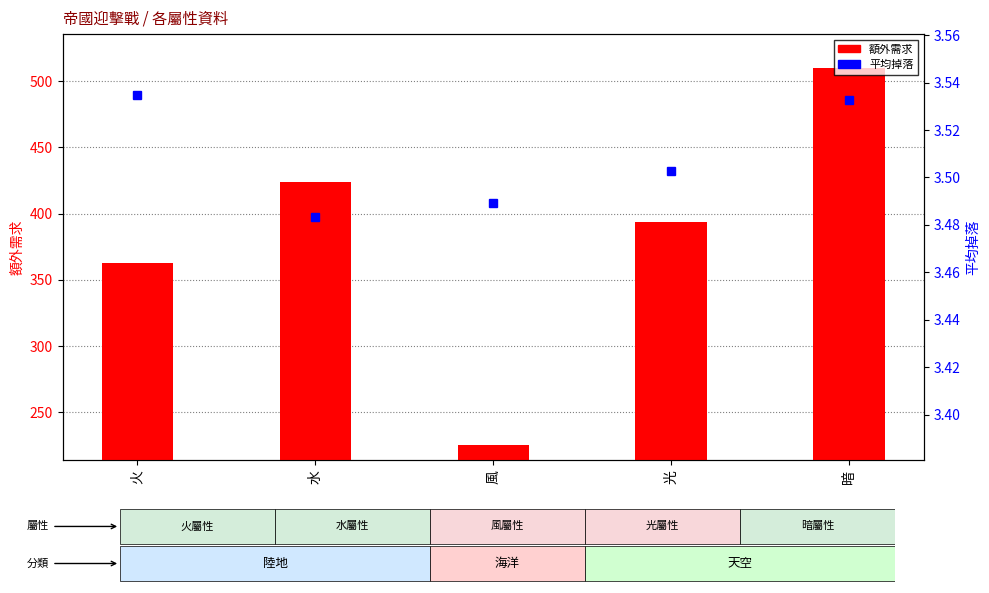

What is the highest value of the 額外需求 series?

510.0